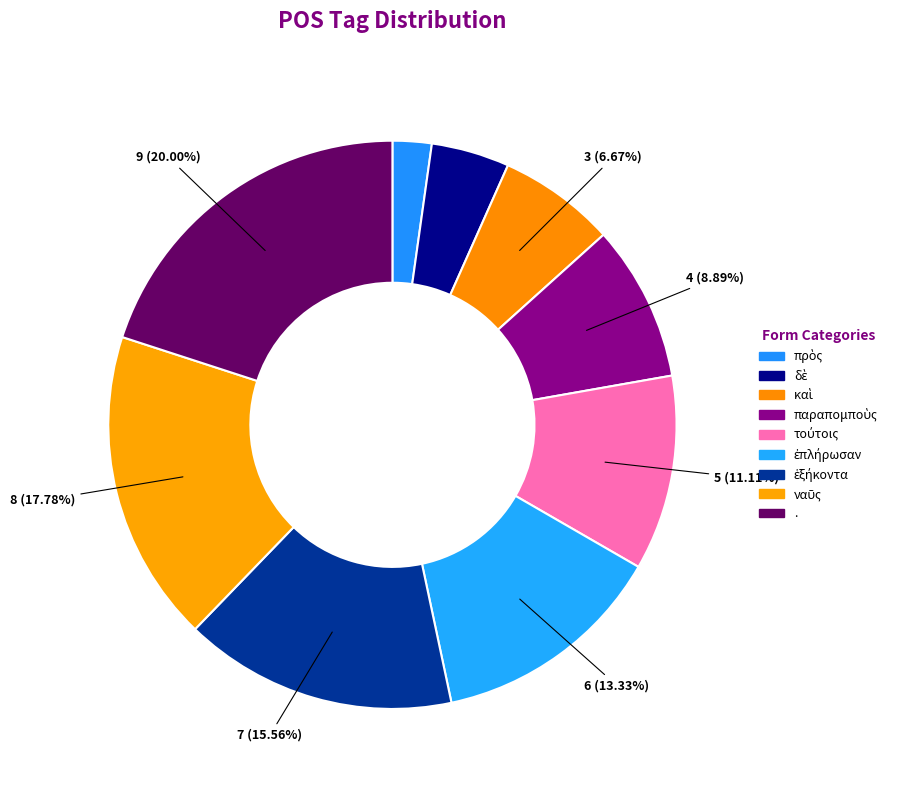

How many segments does this pie chart have?

9